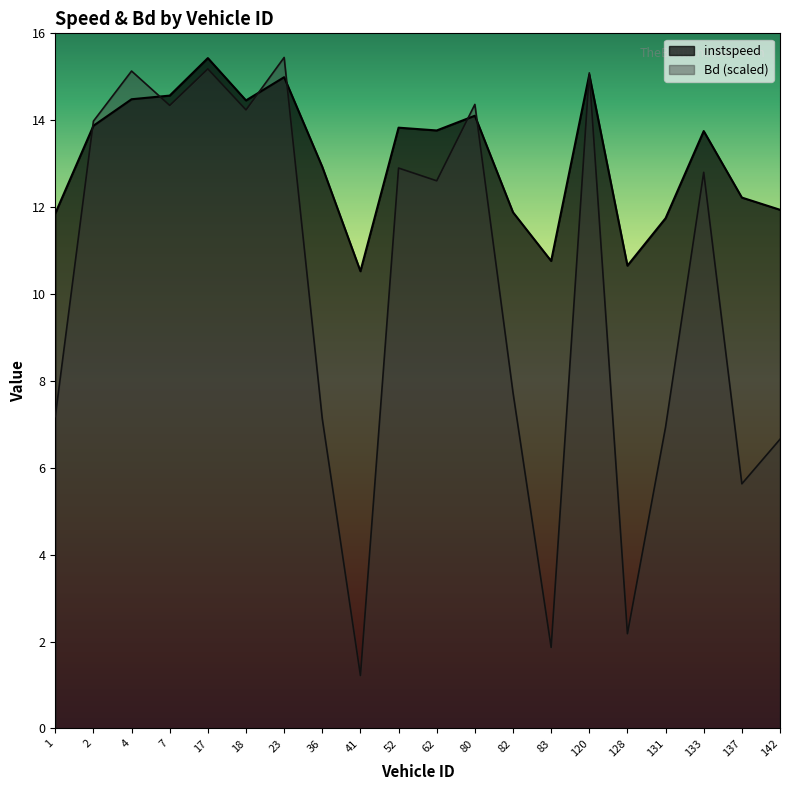

Is it true that Bd equals 10.1 at 36.0?

False